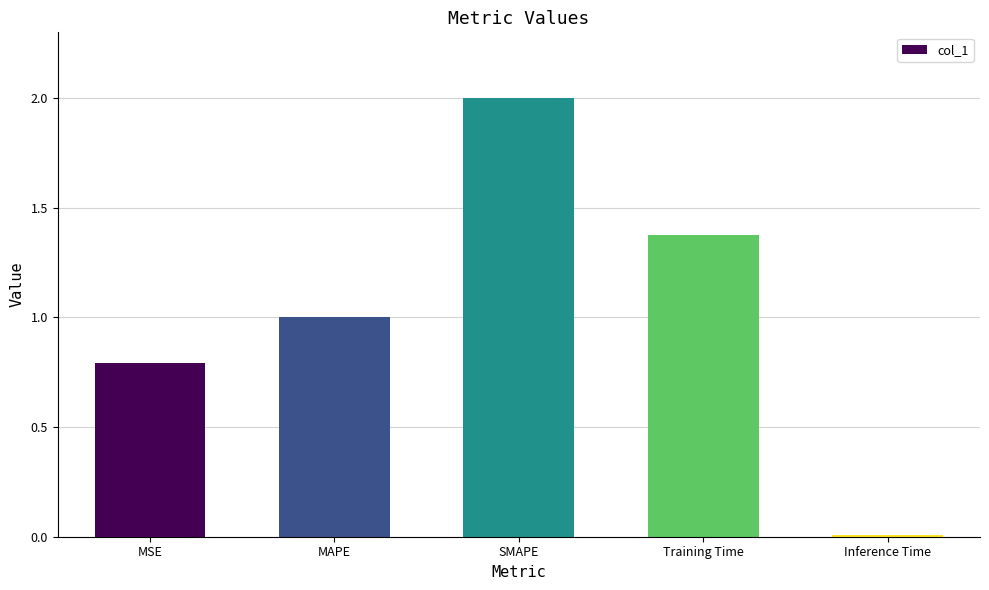

Count the number of categories in the chart.

5